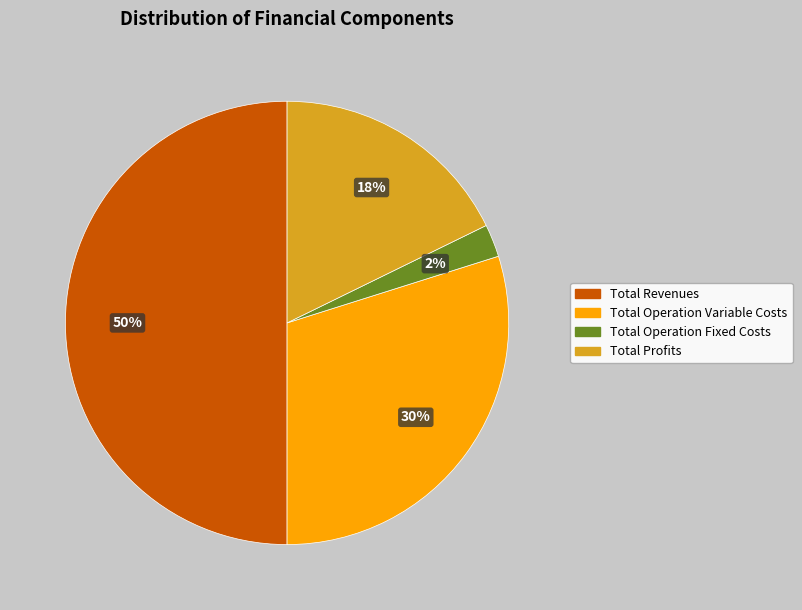

To the nearest percent, what is the combined percentage of Total Revenues and Total Operation Fixed Costs?

52%